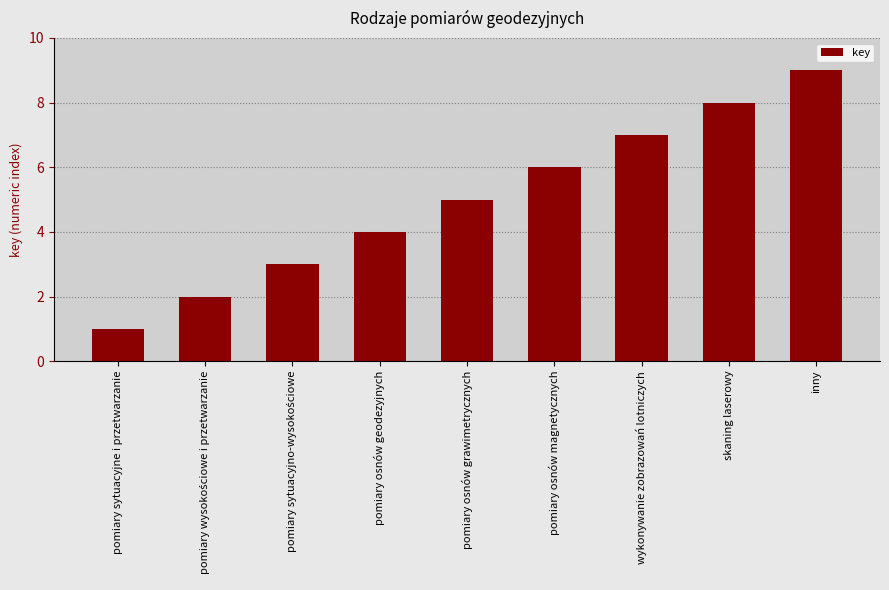

What is the difference between the maximum and minimum values?

8